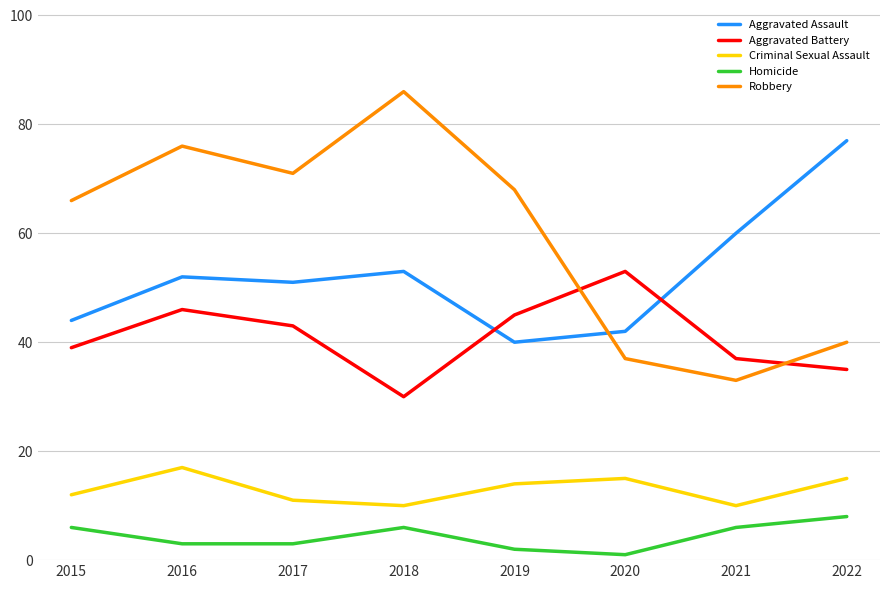

Reading left to right, transcribe all the data shown in this chart.

Aggravated Assault: 44	52	51	53	40	42	60	77
Aggravated Battery: 39	46	43	30	45	53	37	35
Criminal Sexual Assault: 12	17	11	10	14	15	10	15
Homicide: 6	3	3	6	2	1	6	8
Robbery: 66	76	71	86	68	37	33	40